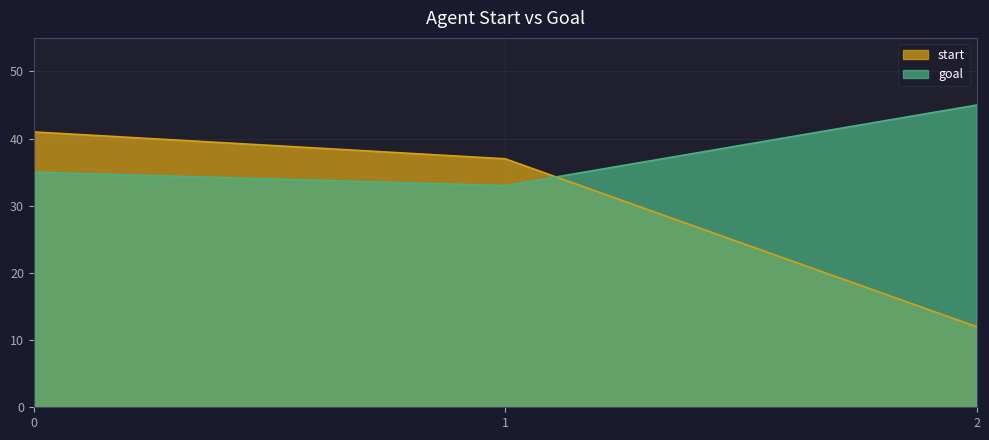

Reading left to right, extract all data points from this chart.

start: 41	37	12
goal: 35	33	45